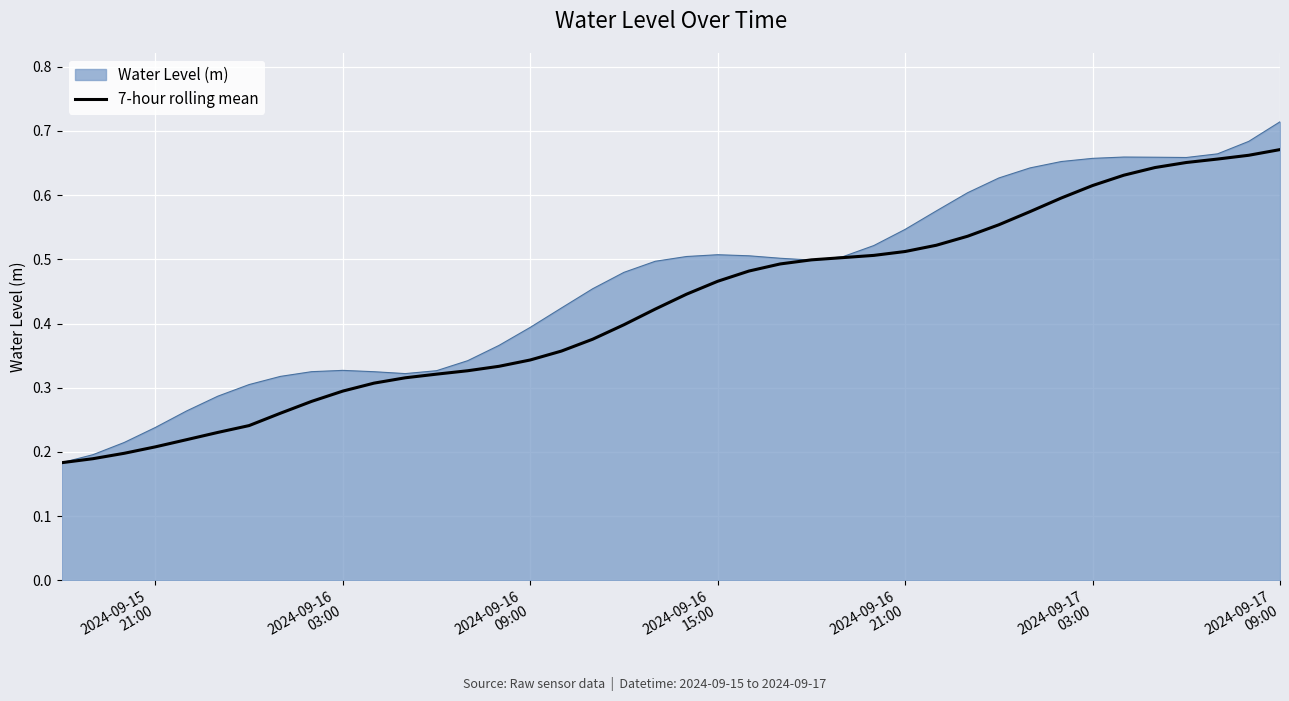

Rank the series by their average value, from lowest to highest.

7-hour rolling mean, Water Level (m)